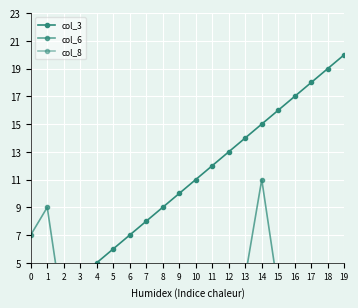

True or false: col_8 and col_3 intersect in this chart.

False